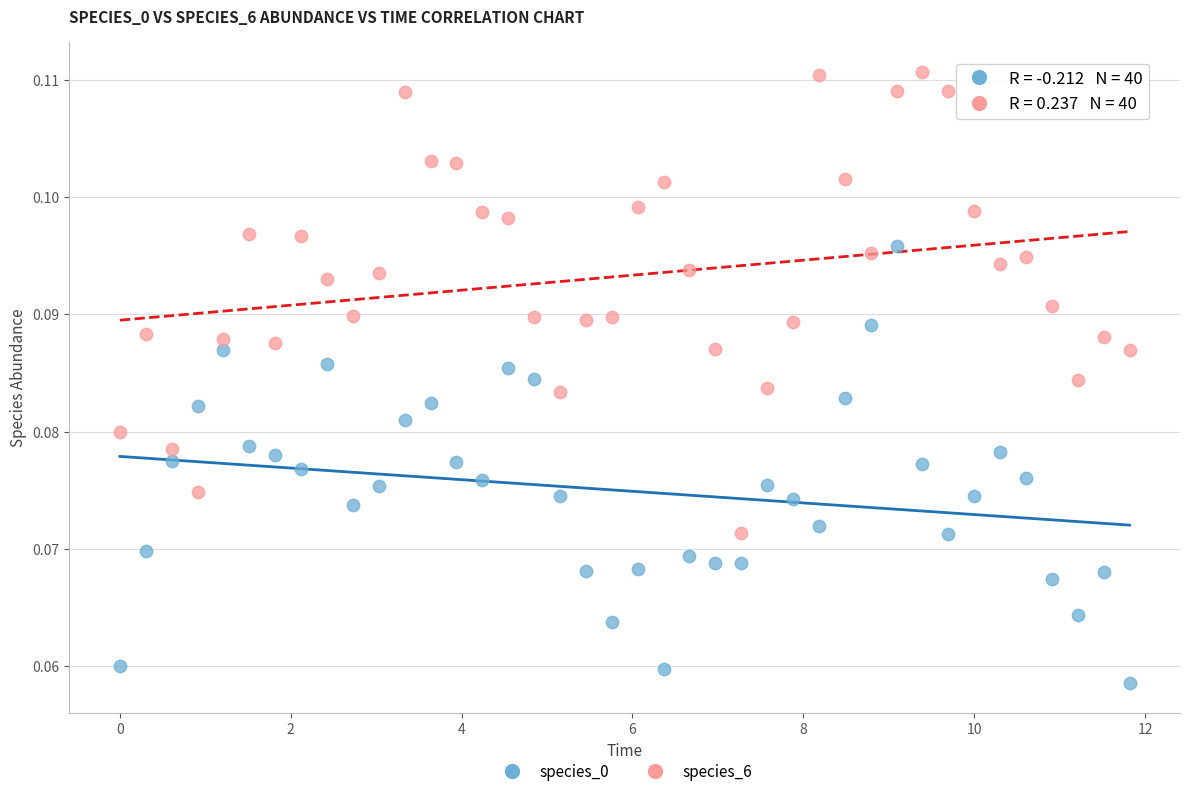

What are all the series names shown in the legend?

species_0, species_6